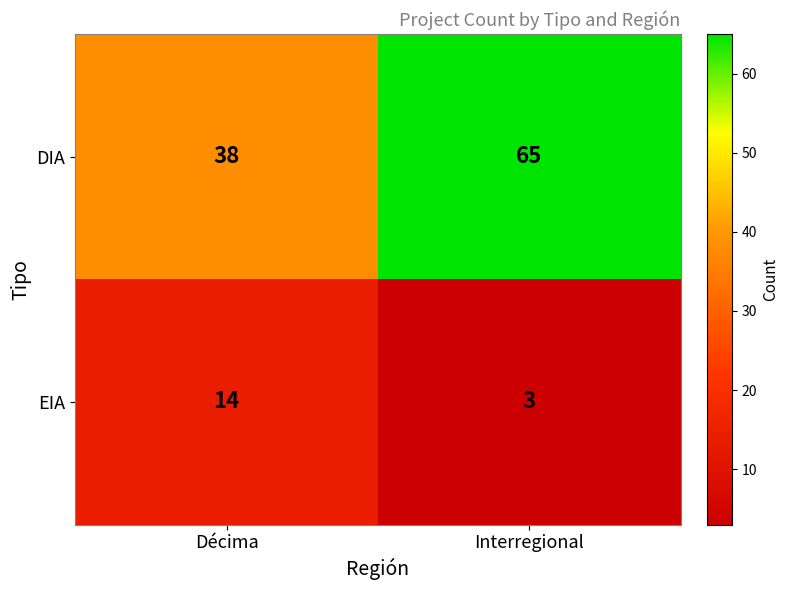

Reading left to right, transcribe all the data shown in this chart.

DIA: 38	65
EIA: 14	3